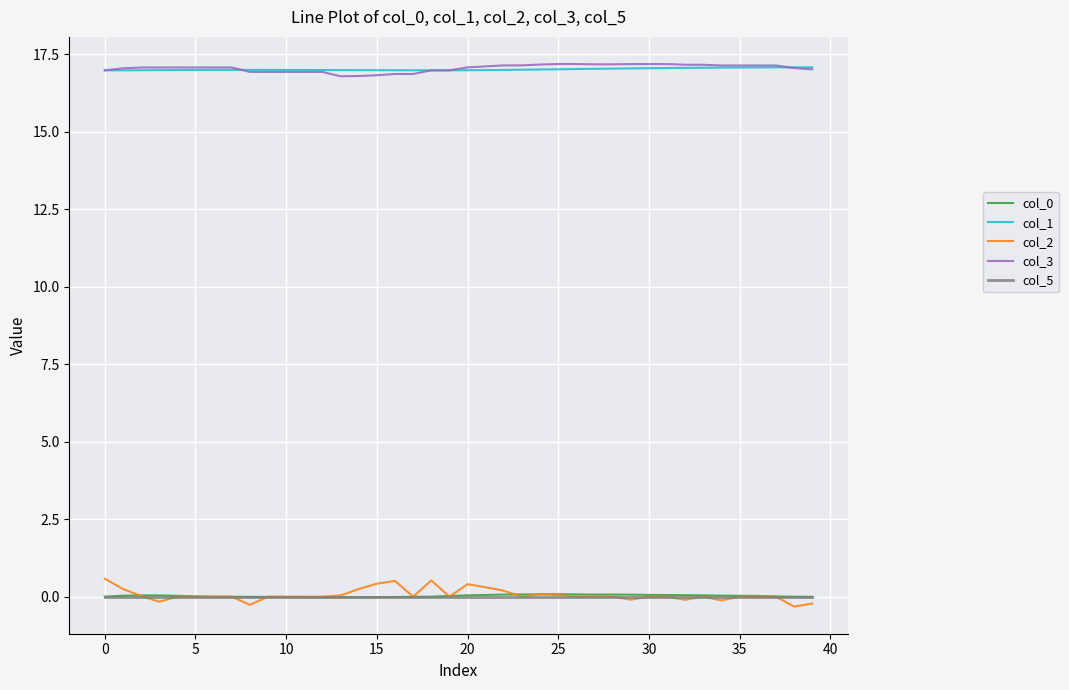

True or false: col_5 and col_1 cross at least once.

False